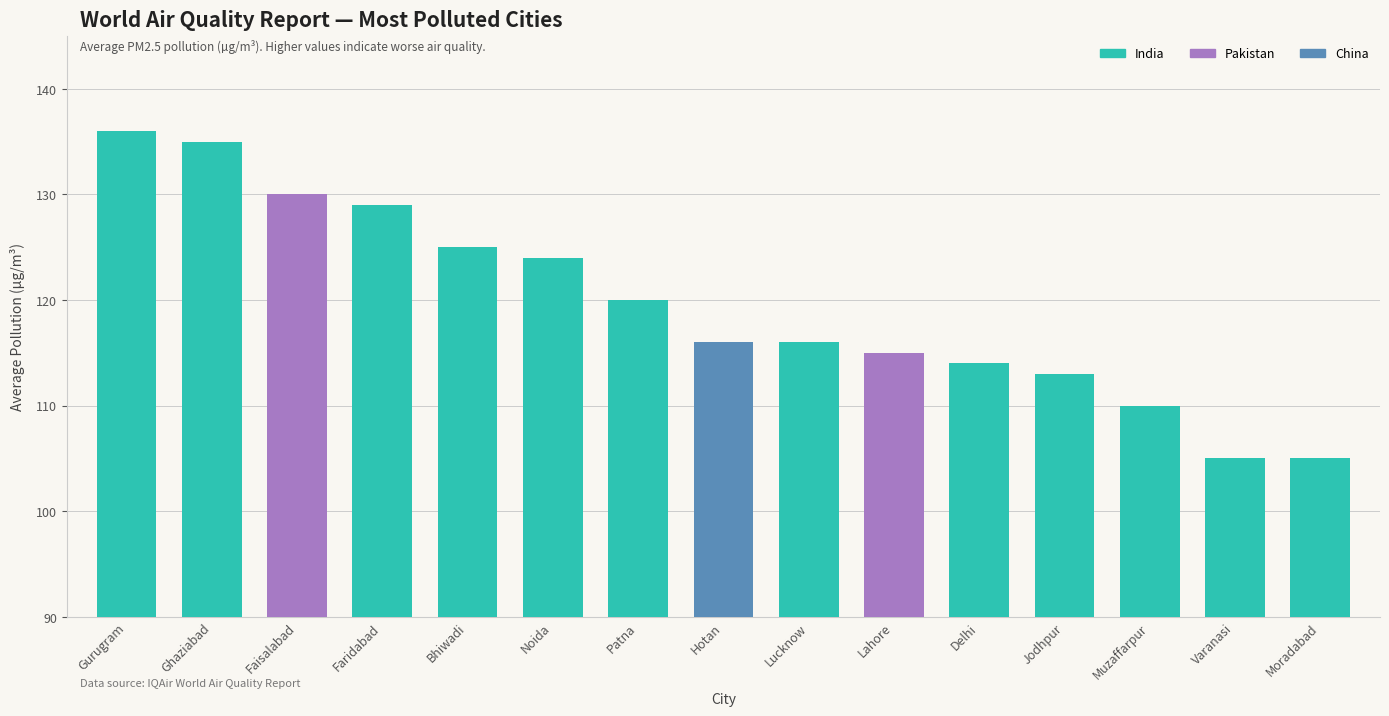

The chart shows a value of 163 at Varanasi. True or false?

False